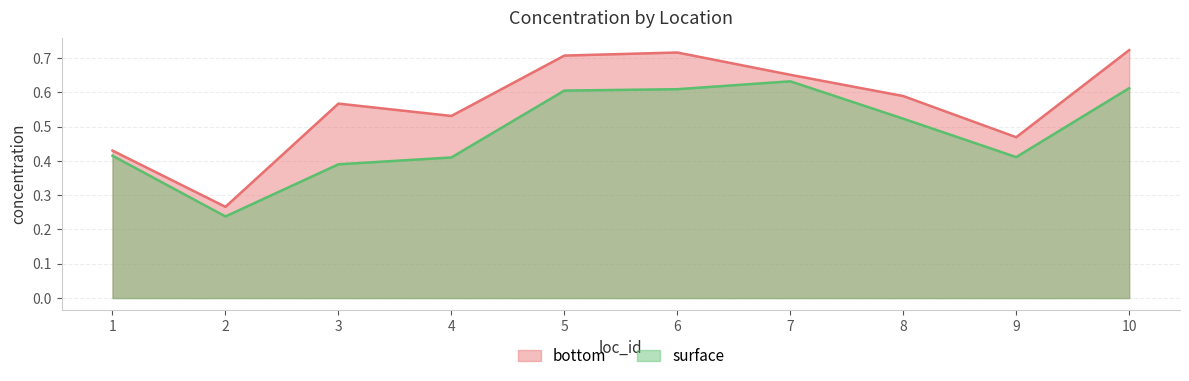

At which category does bottom reach its first local valley?

2